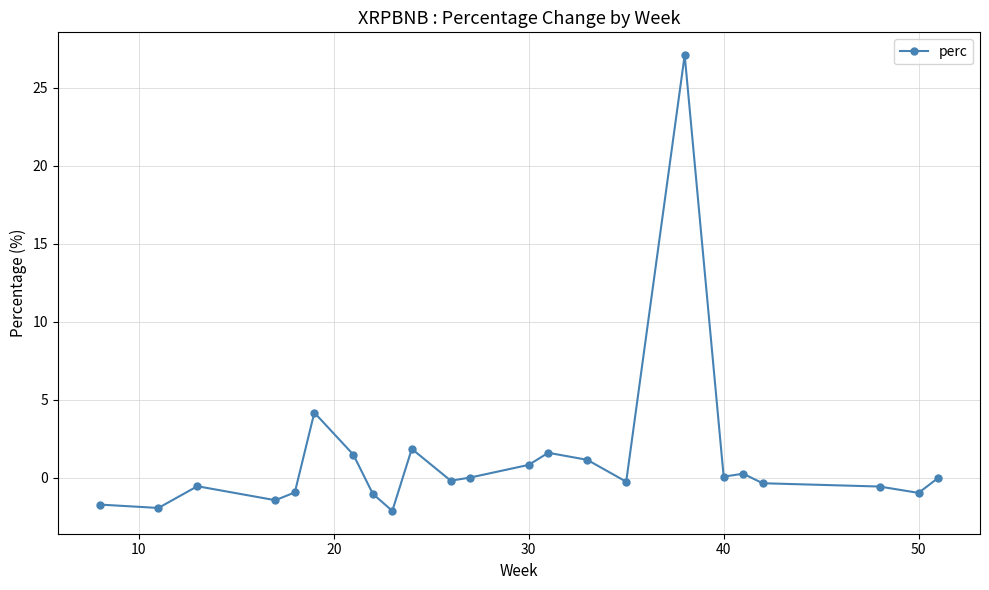

What is the smallest value displayed?

-2.1